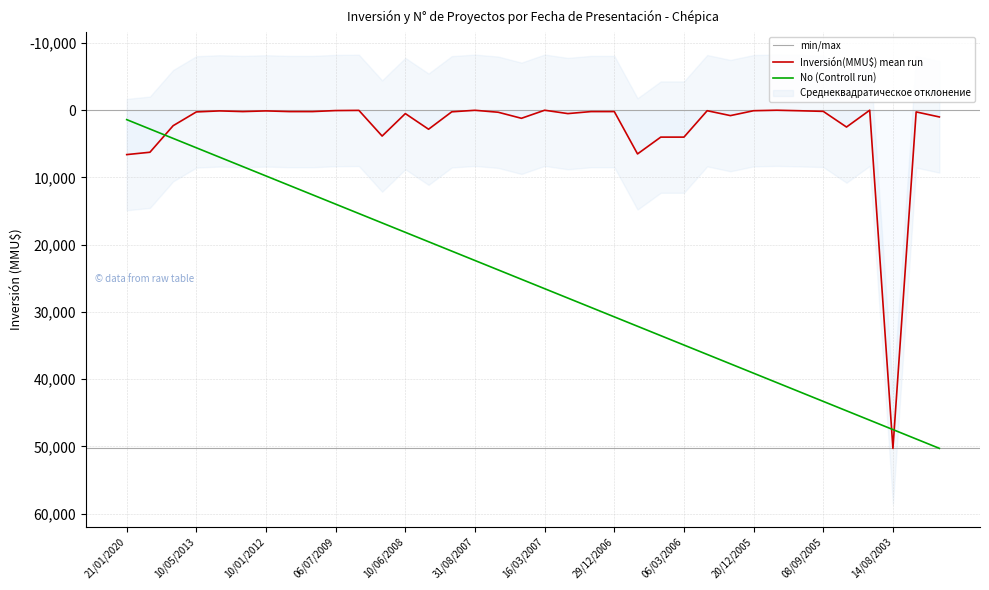

True or false: Inversión(MMU$) mean run has a value of 10070.7 at 21/01/2020.

False